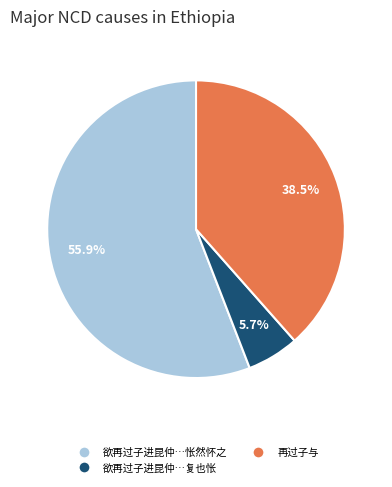

How many segments does this pie chart have?

3